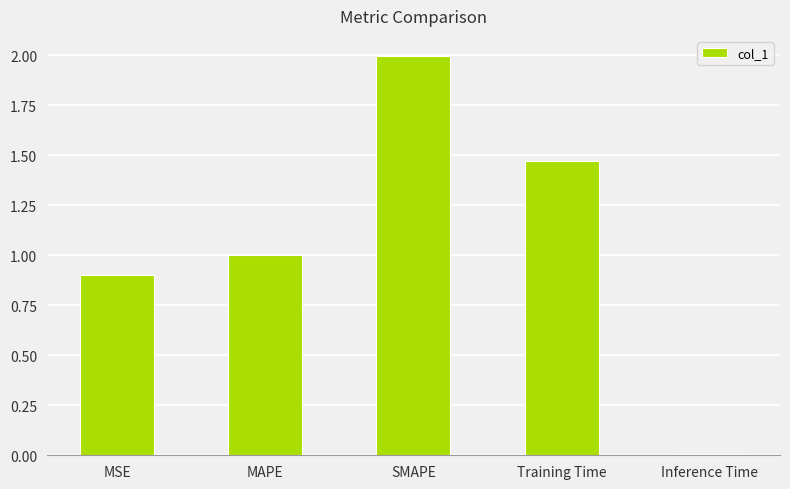

What is the difference between the values at Training Time and MAPE?

0.5